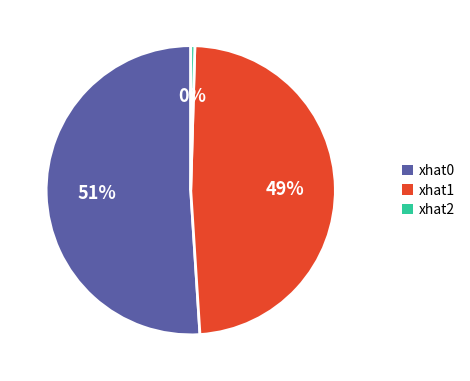

How many slices are in this pie chart?

3